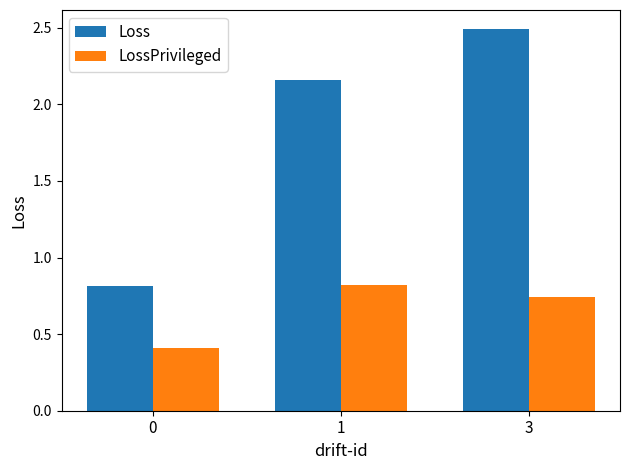

What is the average value of the Loss series?

1.8